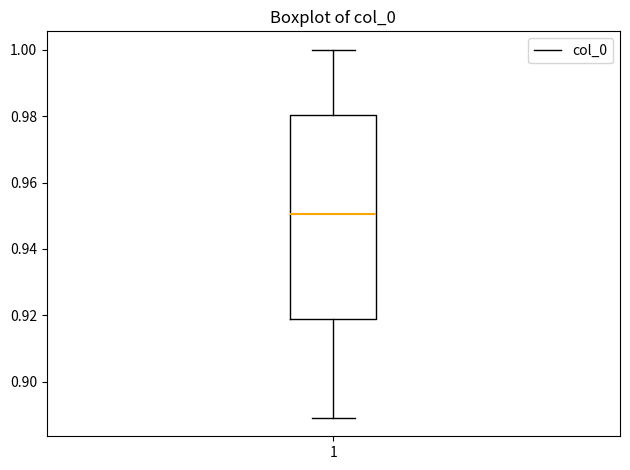

Where is the upper edge of the box at x = 1 on the y-axis? The values are not printed on the chart, so give them approximately, as read against the axis.

0.980